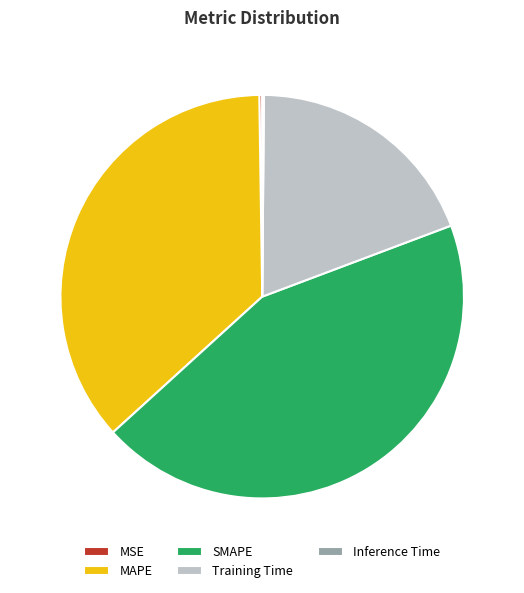

Which category has the biggest portion of the pie?

SMAPE